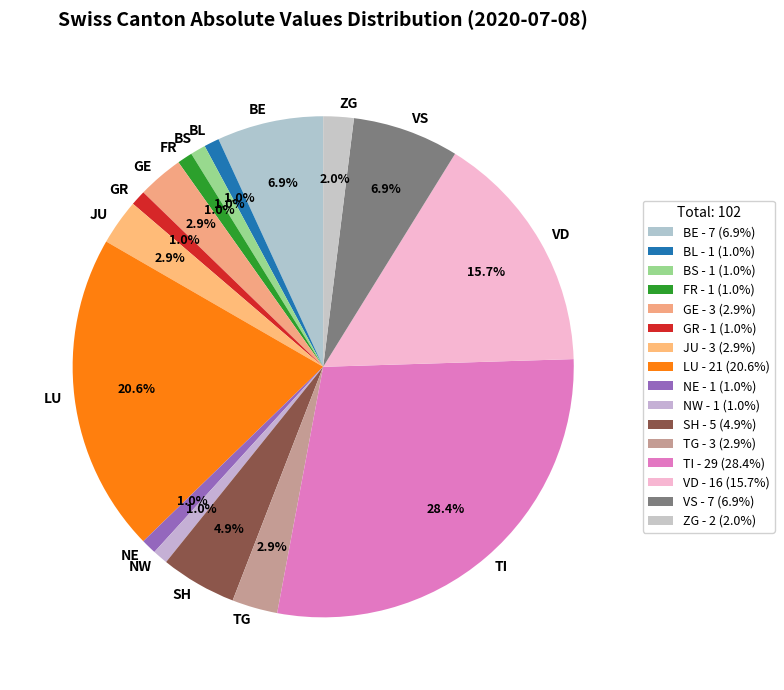

What percentage do VS and SH together represent?

11.8%